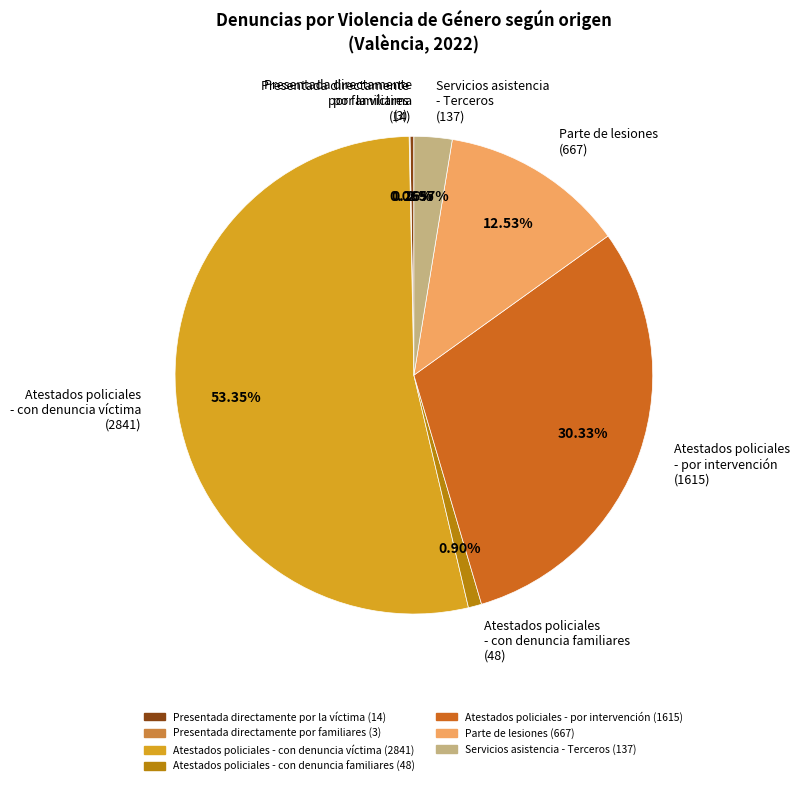

Is there a majority slice in this chart?

Yes